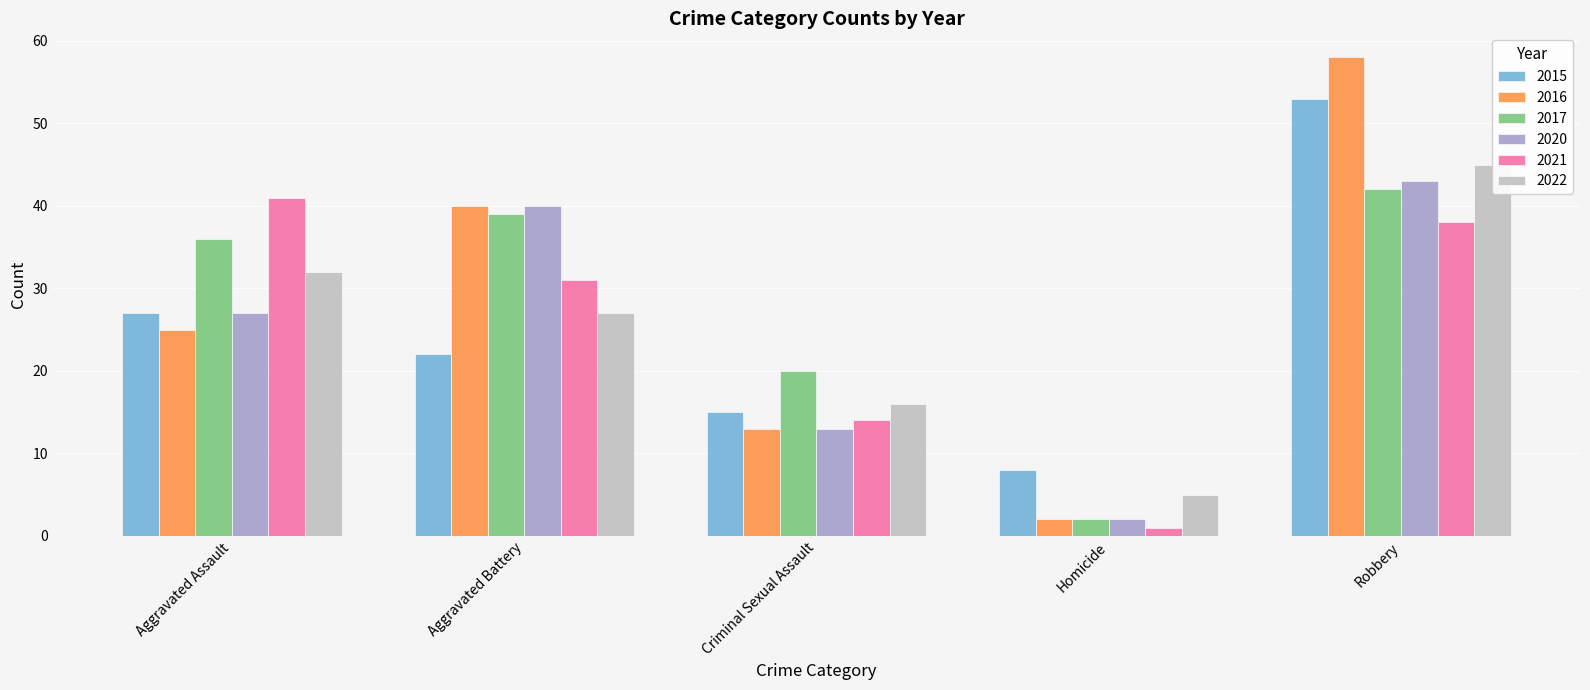

Reading left to right, transcribe all the data shown in this chart.

2015: Aggravated Assault=27	Aggravated Battery=22	Criminal Sexual Assault=15	Homicide=8	Robbery=53
2016: Aggravated Assault=25	Aggravated Battery=40	Criminal Sexual Assault=13	Homicide=2	Robbery=58
2017: Aggravated Assault=36	Aggravated Battery=39	Criminal Sexual Assault=20	Homicide=2	Robbery=42
2020: Aggravated Assault=27	Aggravated Battery=40	Criminal Sexual Assault=13	Homicide=2	Robbery=43
2021: Aggravated Assault=41	Aggravated Battery=31	Criminal Sexual Assault=14	Homicide=1	Robbery=38
2022: Aggravated Assault=32	Aggravated Battery=27	Criminal Sexual Assault=16	Homicide=5	Robbery=45